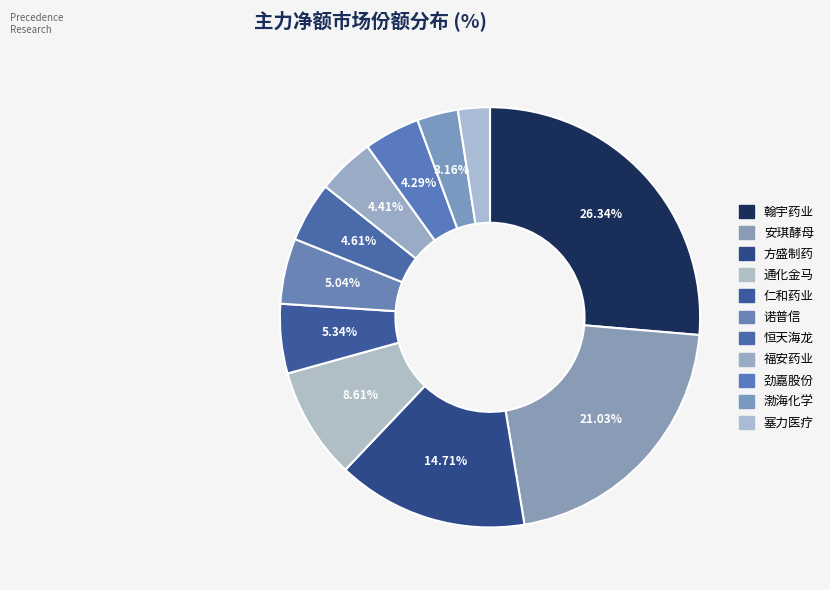

How many slices are in this pie chart?

11